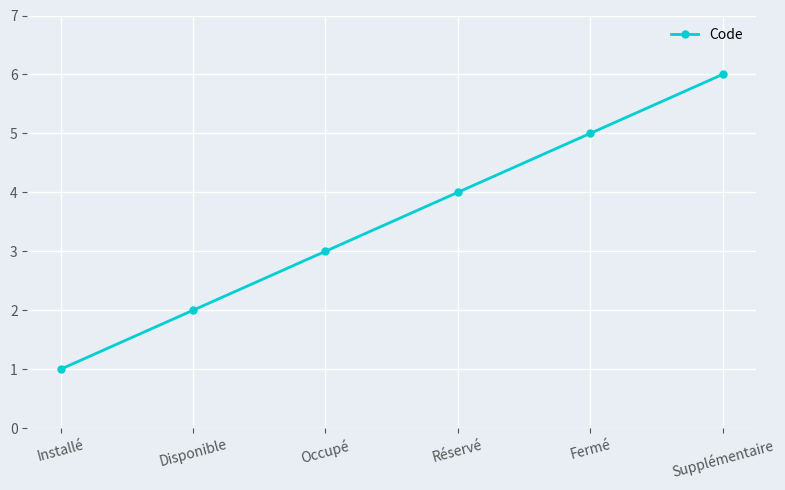

Between Occupé and Fermé, which is larger?

Fermé